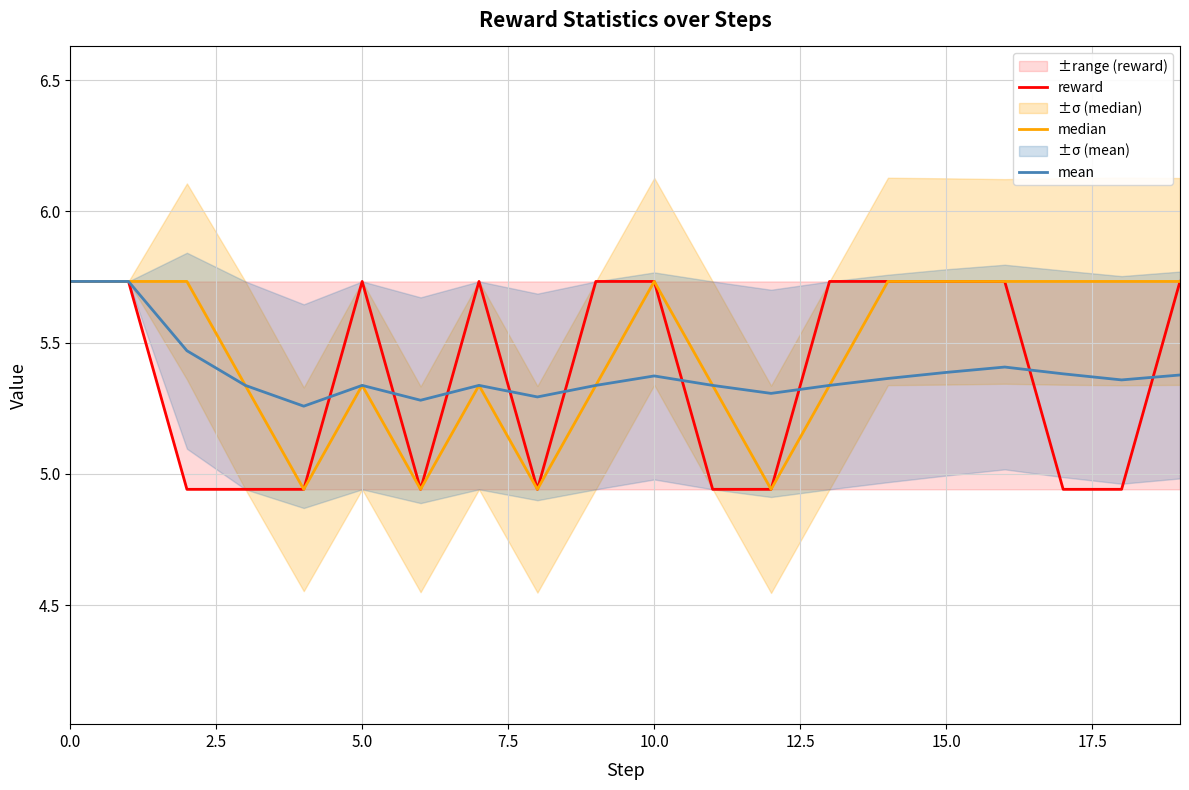

How many intersections are there between reward and mean?

9